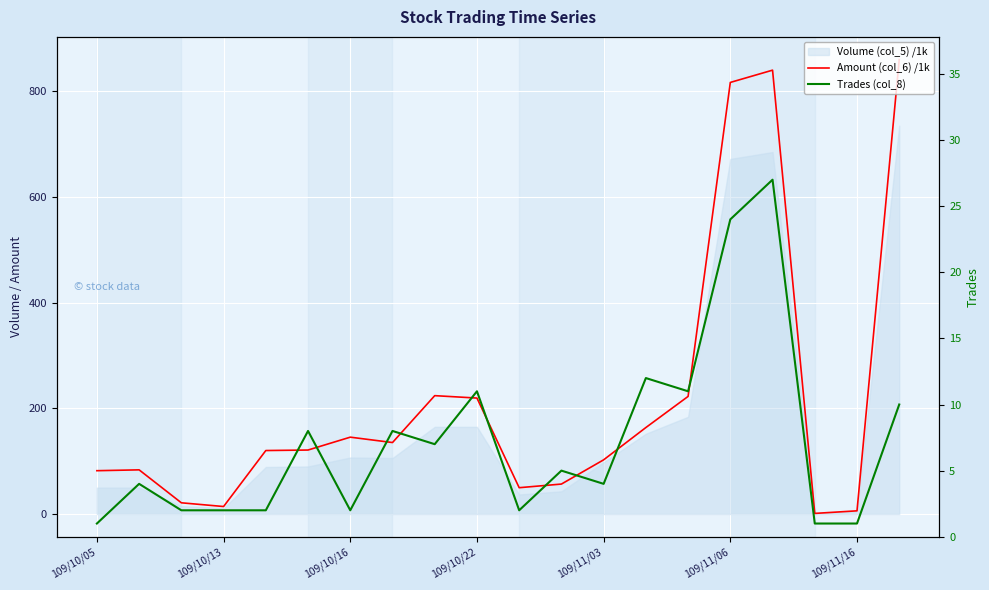

How many data points in Trades (col_8) are above 5?

9